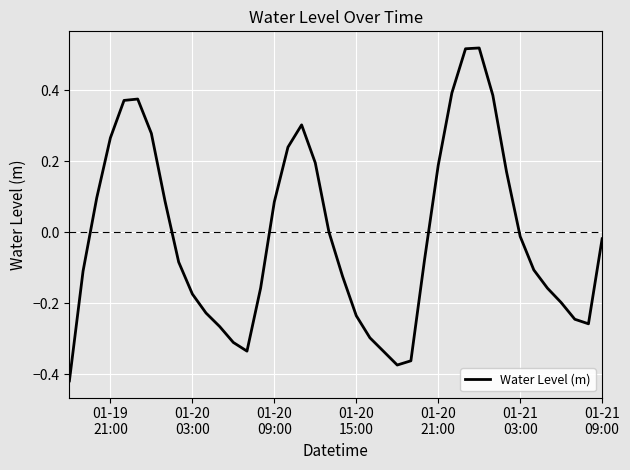

What is the difference between the maximum and minimum values?

0.9